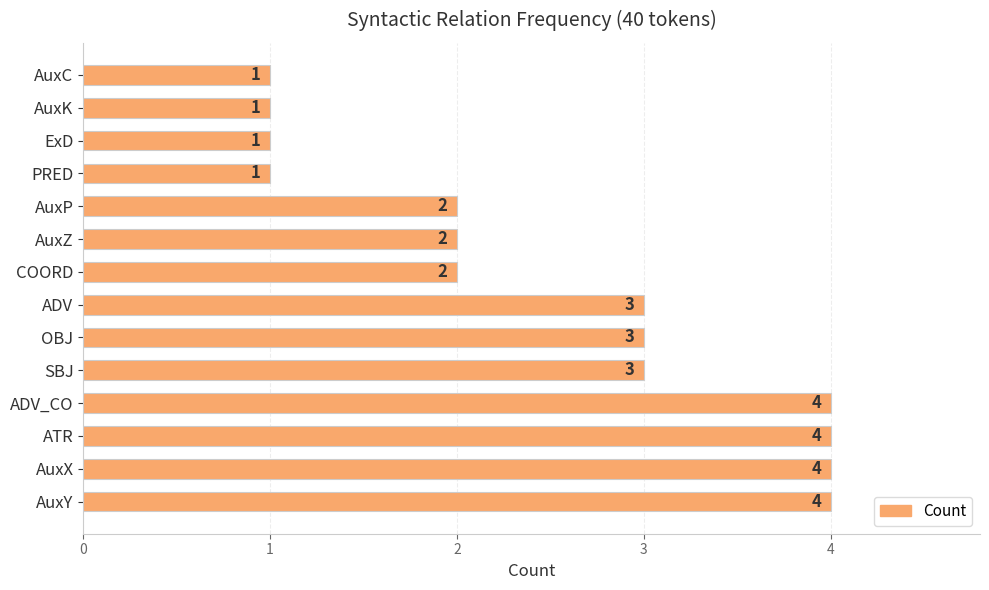

What is the ratio of the value at AuxZ to the value at AuxY?

0.5